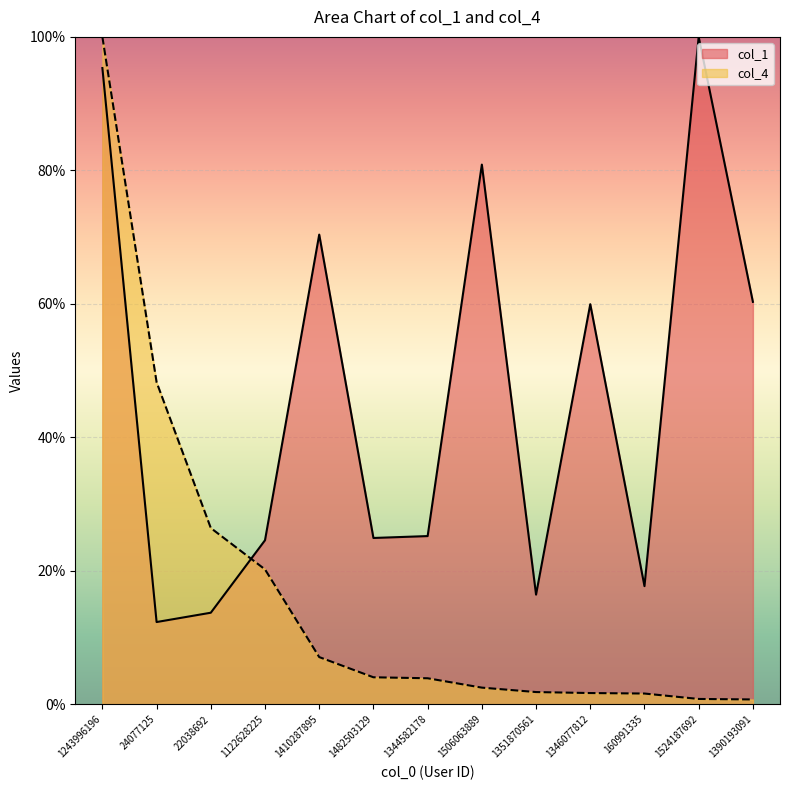

Which series has the largest total across all categories?

col_1